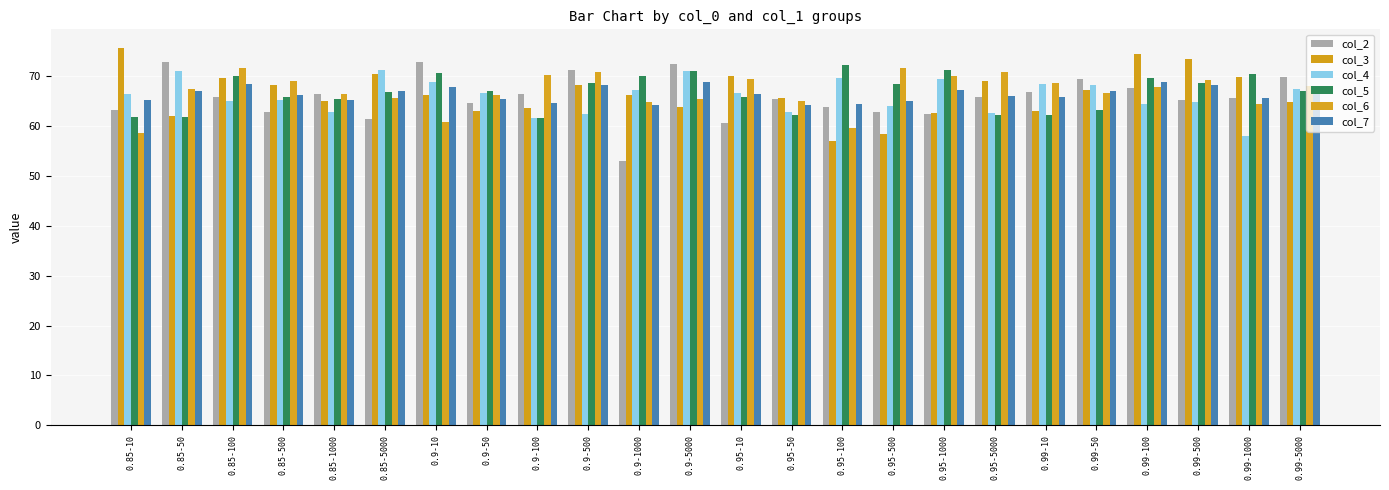

Which label corresponds to the largest value in the chart?

0.85-10